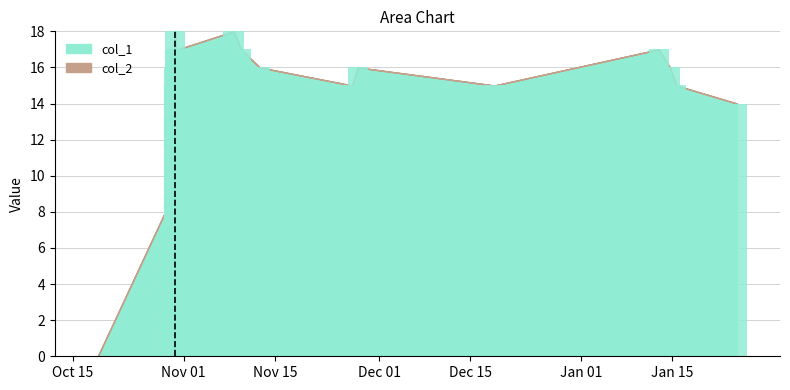

Which series changed the most between 1540905330 and 1541790993?

col_1